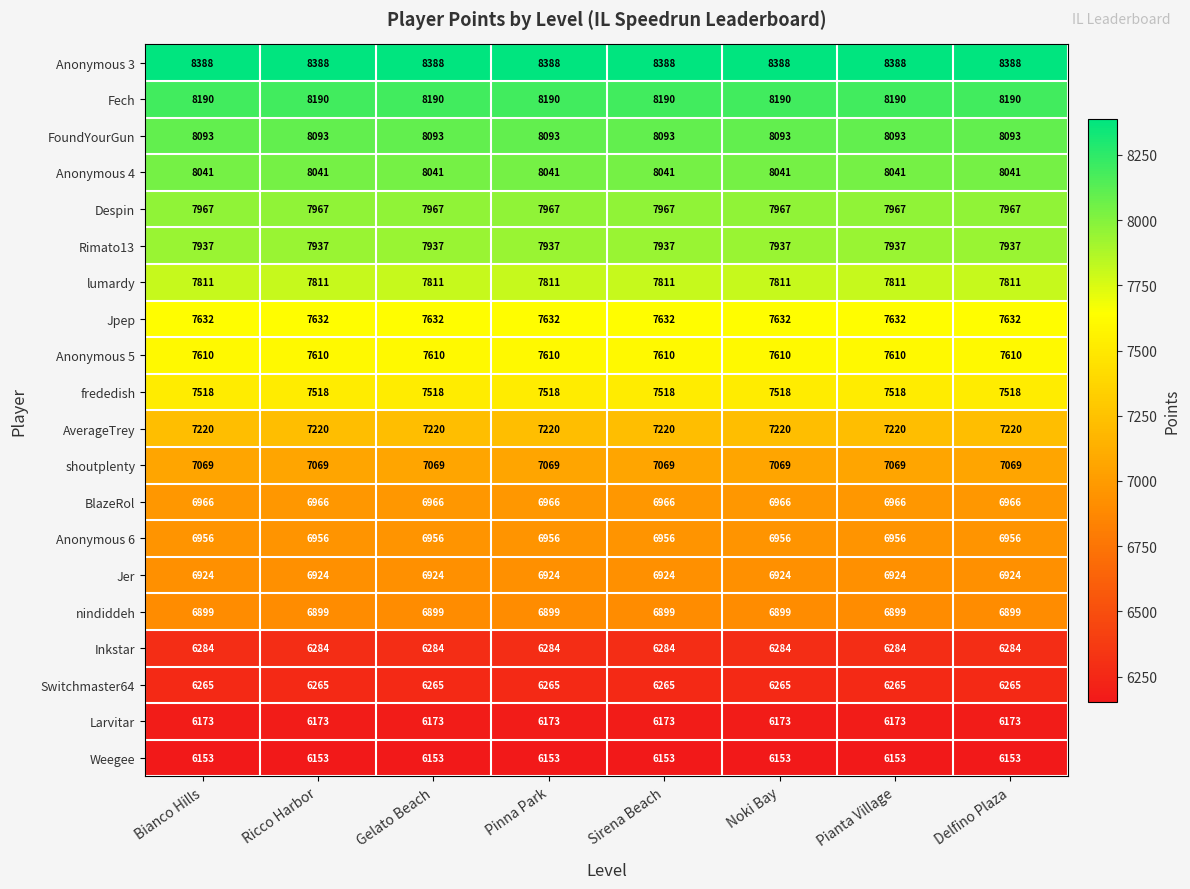

Rank the series at Gelato Beach from highest to lowest value.

Anonymous 3, Fech, FoundYourGun, Anonymous 4, Despin, Rimato13, lumardy, Jpep, Anonymous 5, frededish, AverageTrey, shoutplenty, BlazeRol, Anonymous 6, Jer, nindiddeh, Inkstar, Switchmaster64, Larvitar, Weegee